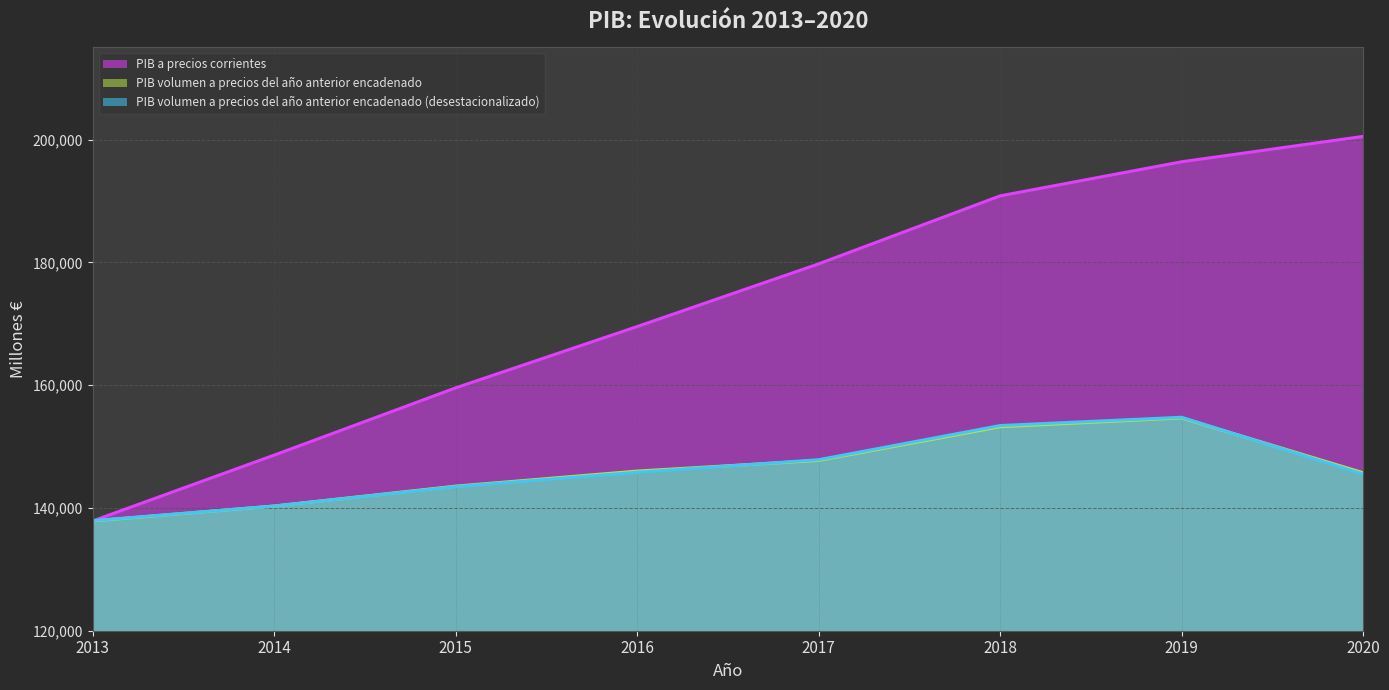

Between 2013 and 2018, which is larger?

2018